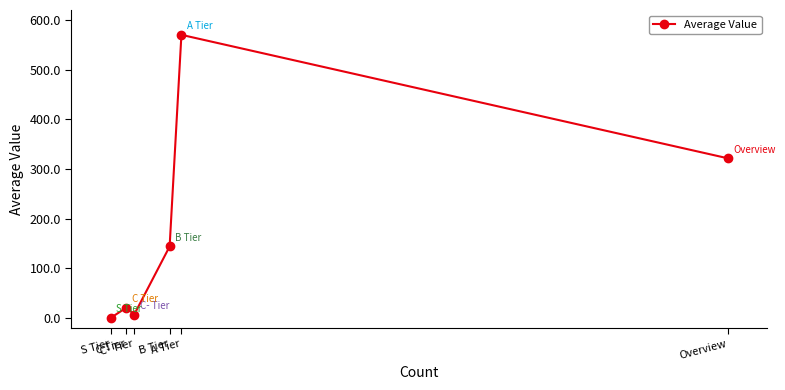

What is the greatest value displayed?

570.0